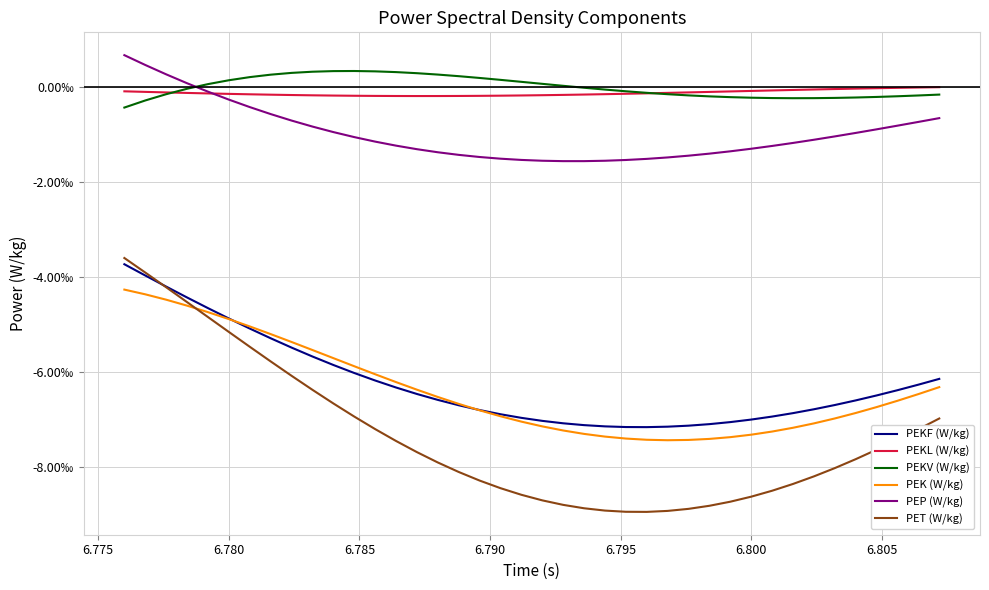

True or false: PEKL (W/kg) and PEKV (W/kg) intersect in this chart.

True